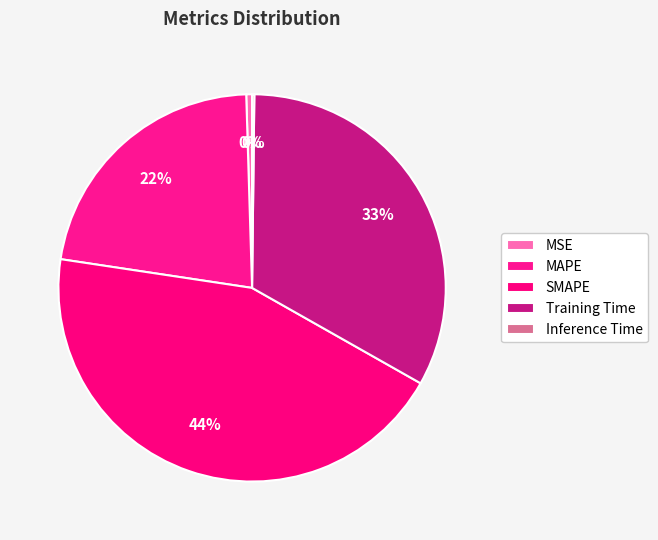

True or false: MSE accounts for 8% of the total.

False